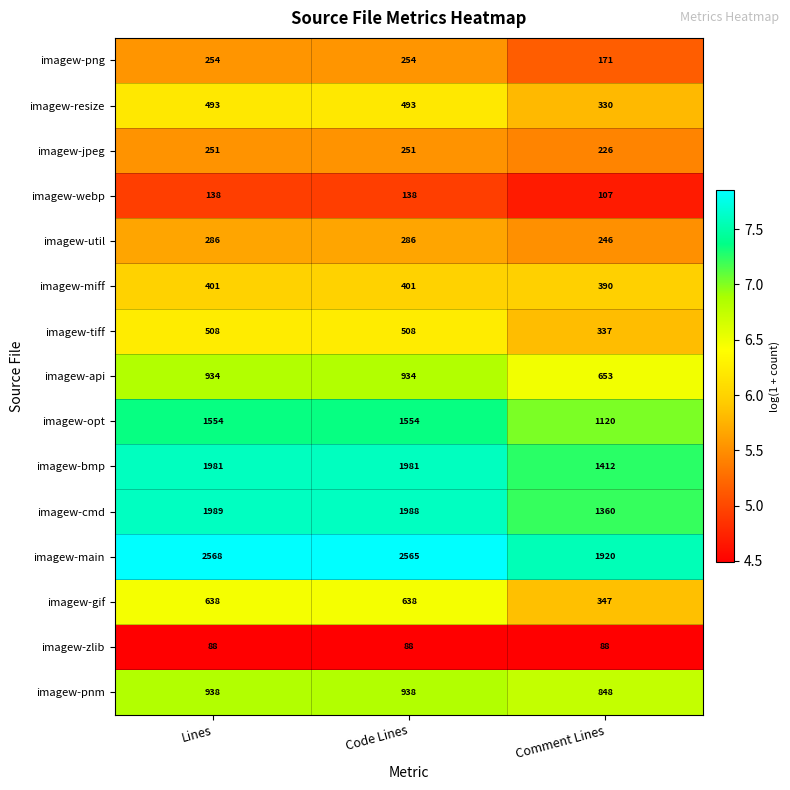

What is the greatest value displayed?

2568